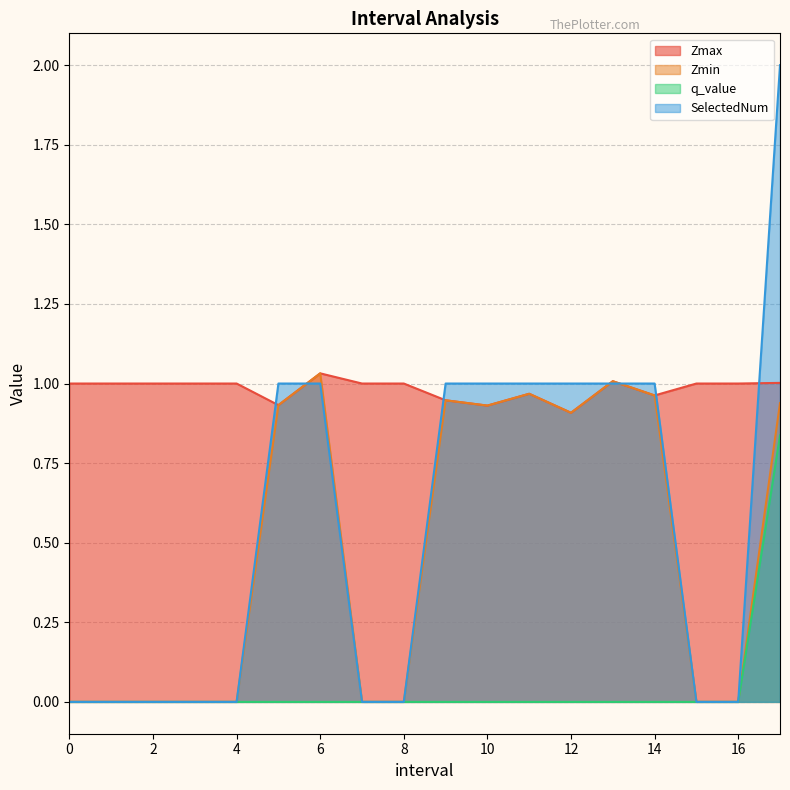

At which category is the sum across all series the highest?

17.0